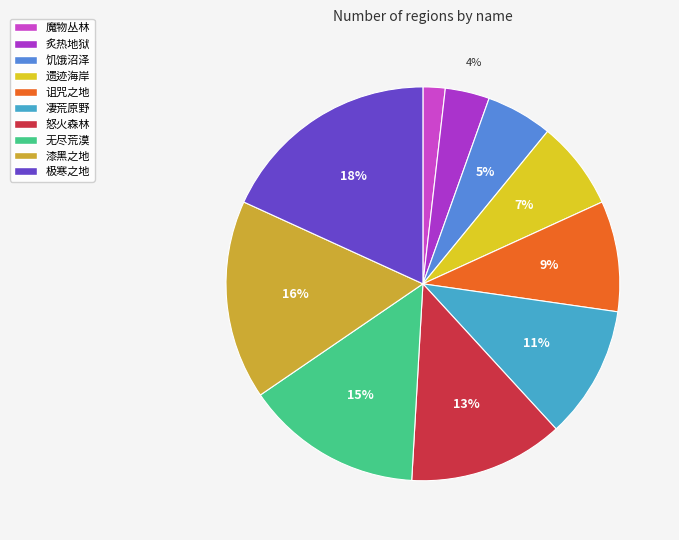

The 诅咒之地 slice represents 15% of the pie. True or false?

False